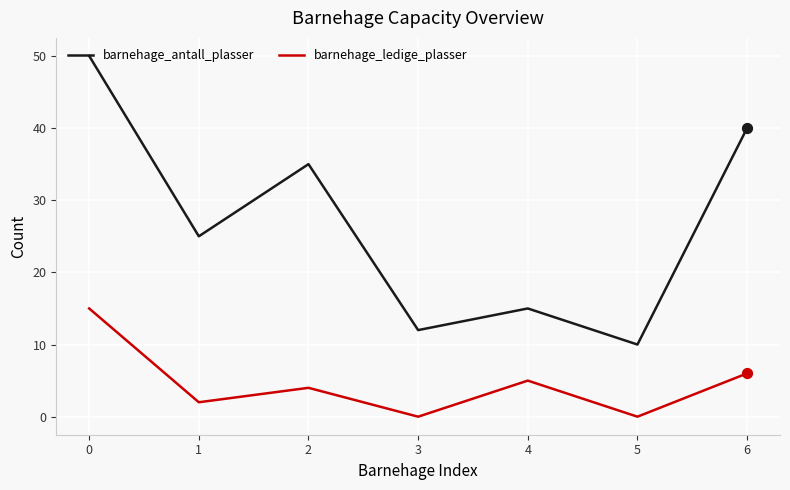

What is the spread (max minus min) of values at 1?

23